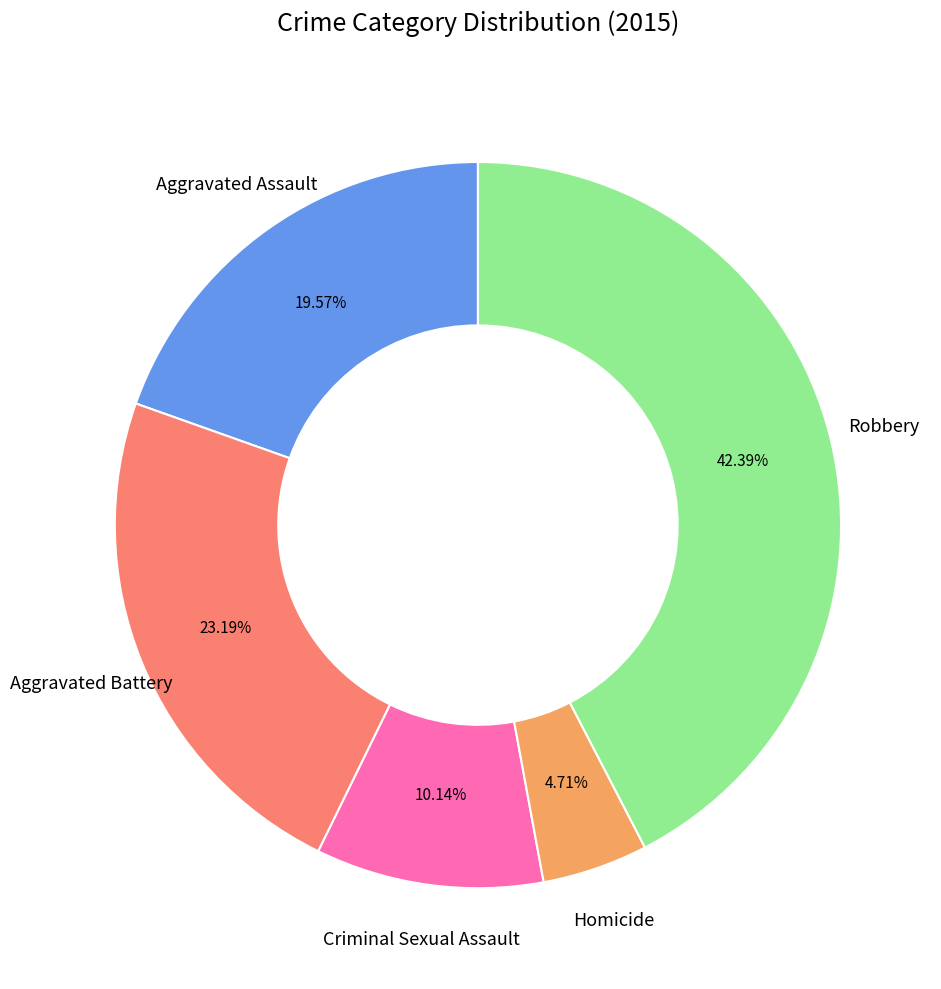

Combined, what portion of the pie is Homicide and Robbery?

47.1%